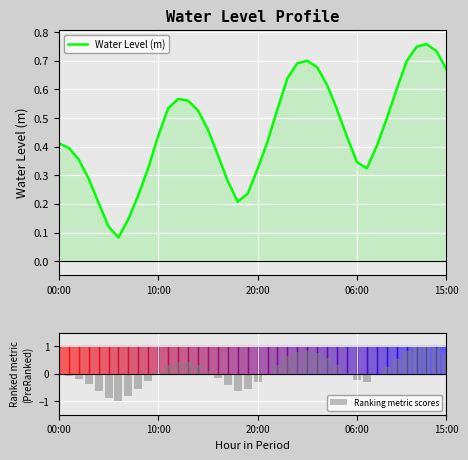

What is the value of the Ranking metric scores bar at the 25th from the left?

0.8